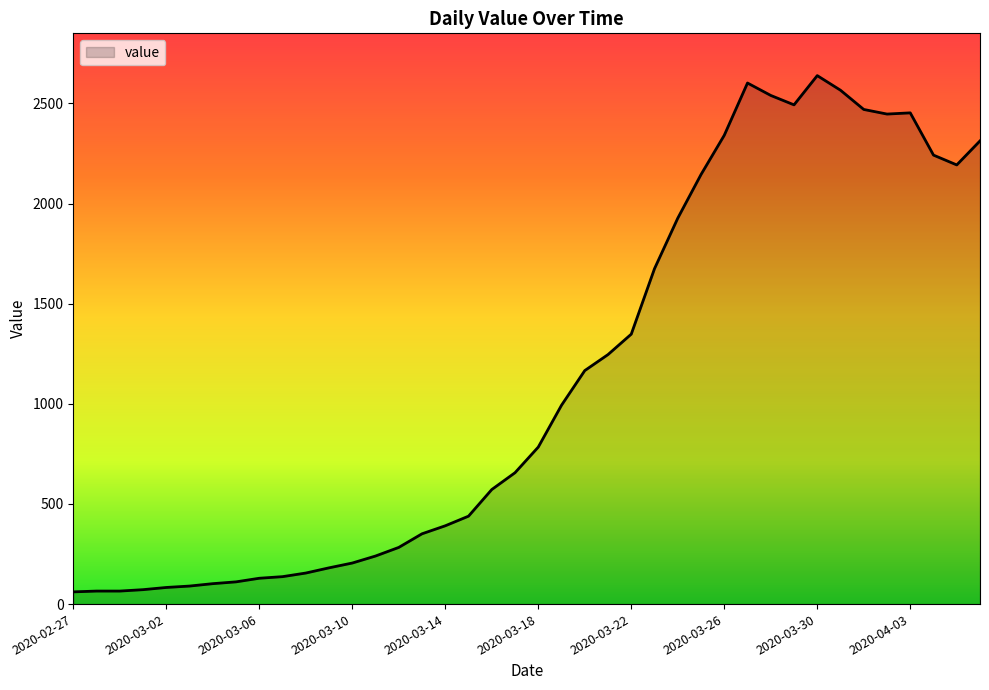

What is the maximum value shown in the chart?

2639